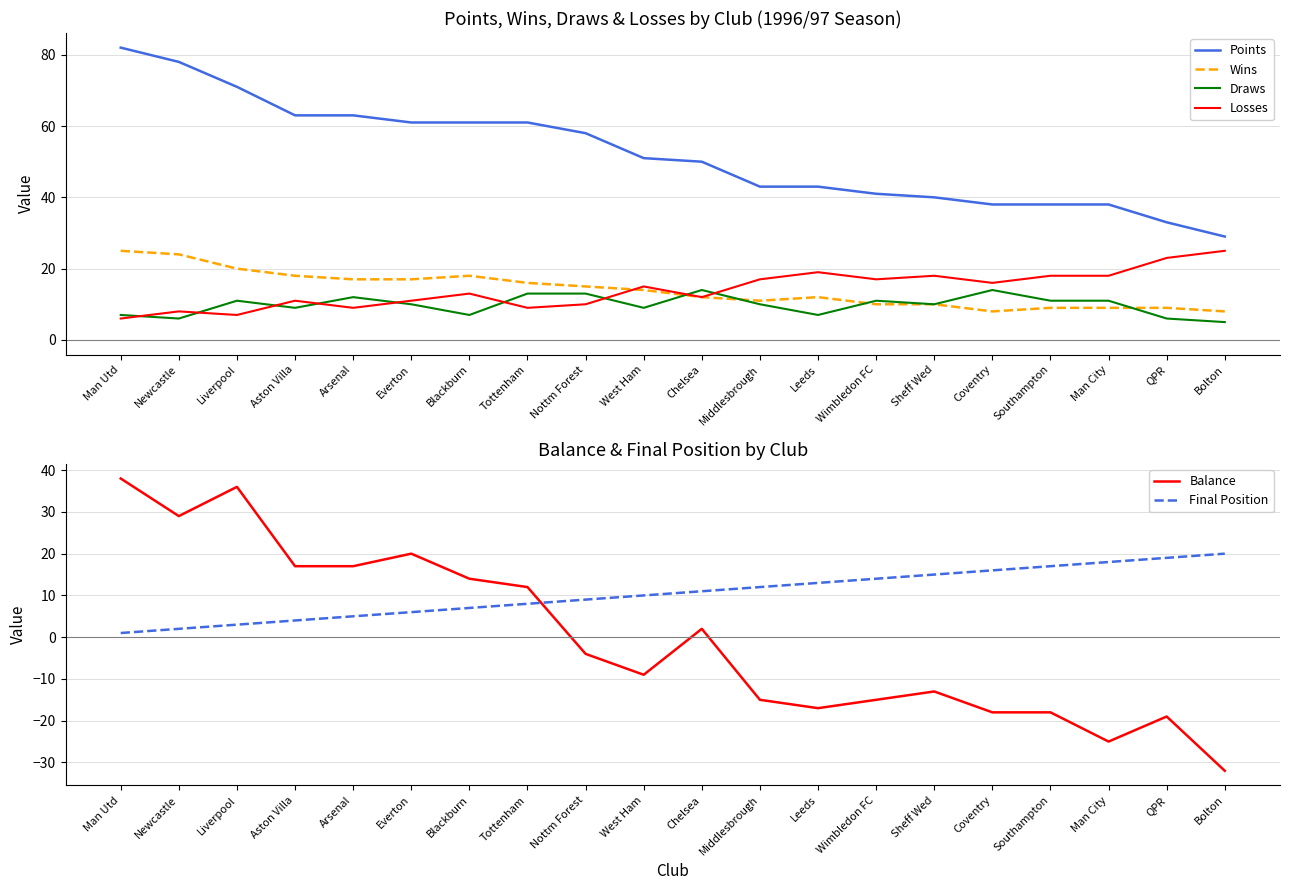

The value of Points at Tottenham is 61. True or false?

True